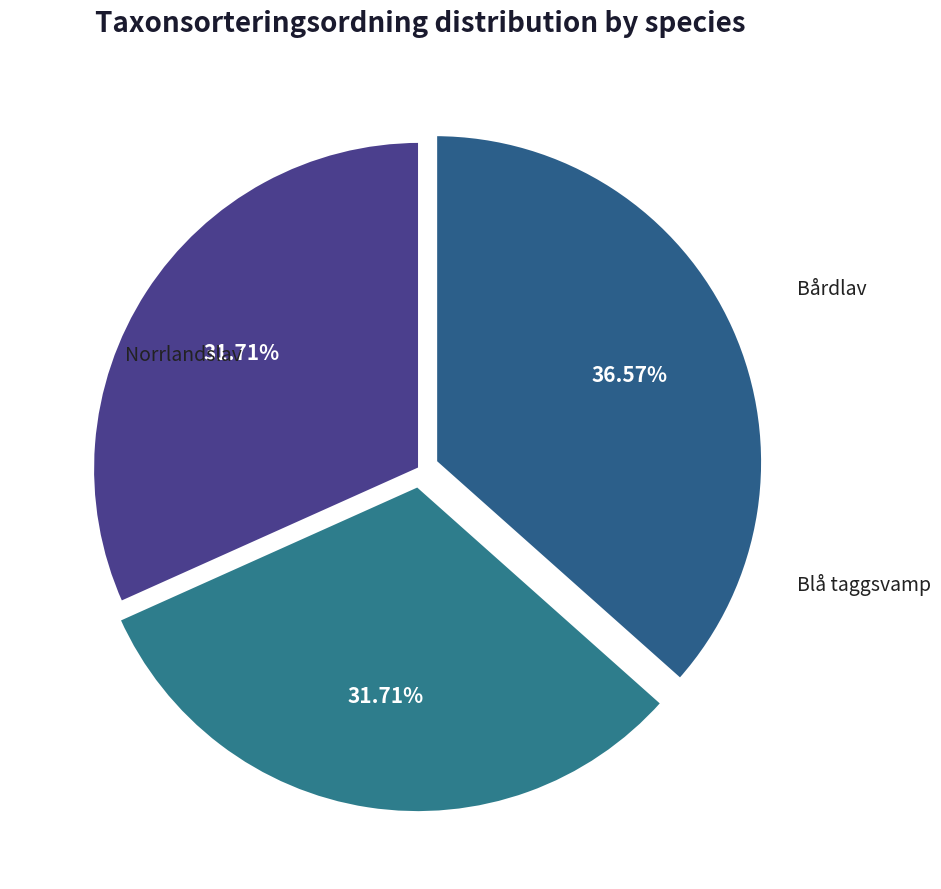

What is the smallest slice in the pie chart?

Norrlandslav